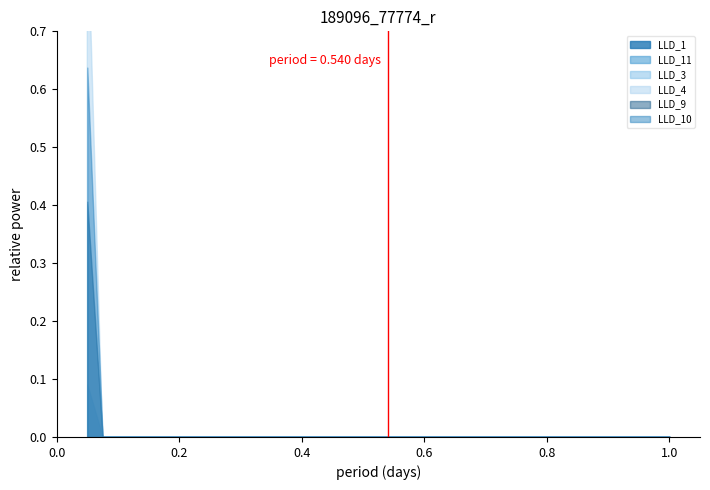

At 0.0, list the series in order from largest to smallest.

LLD_4, LLD_10, LLD_9, LLD_3, LLD_11, LLD_1